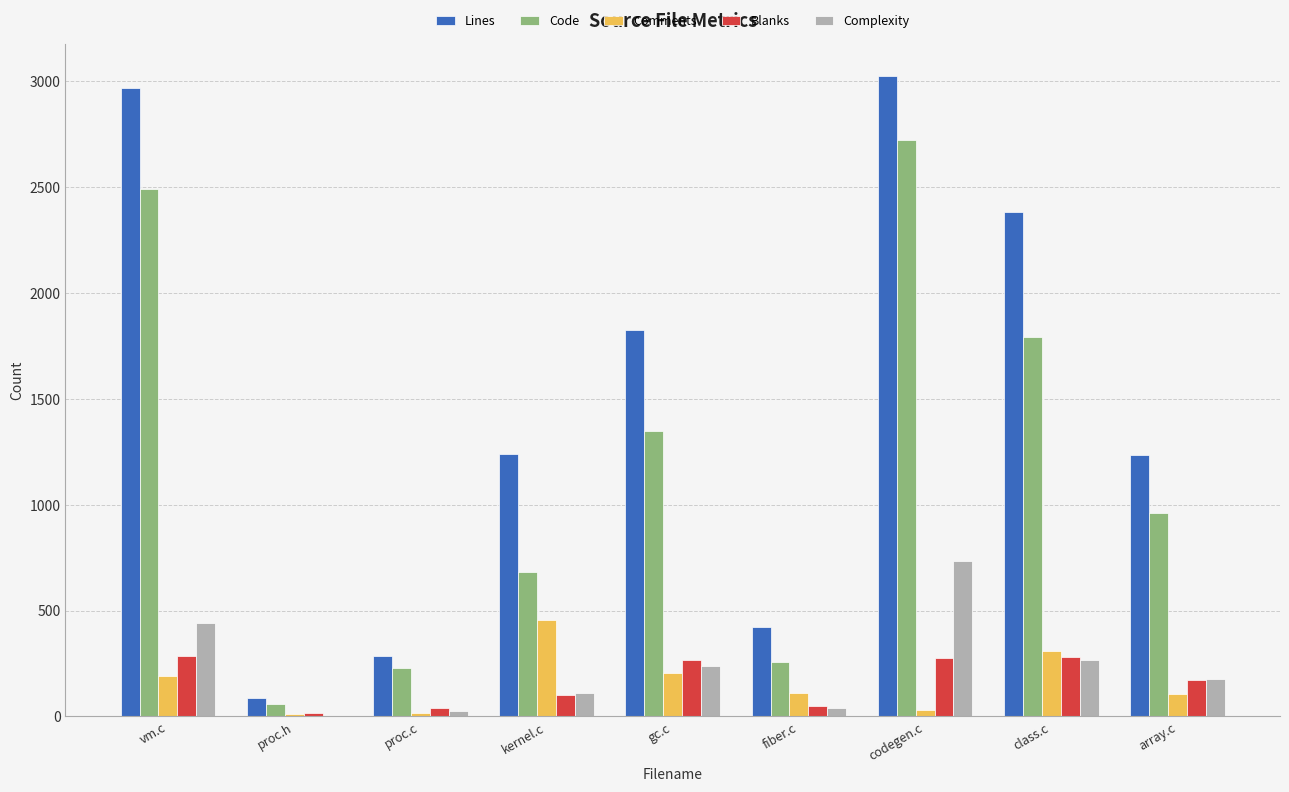

Is the value of Comments at proc.h greater than the value of Blanks at proc.c?

No